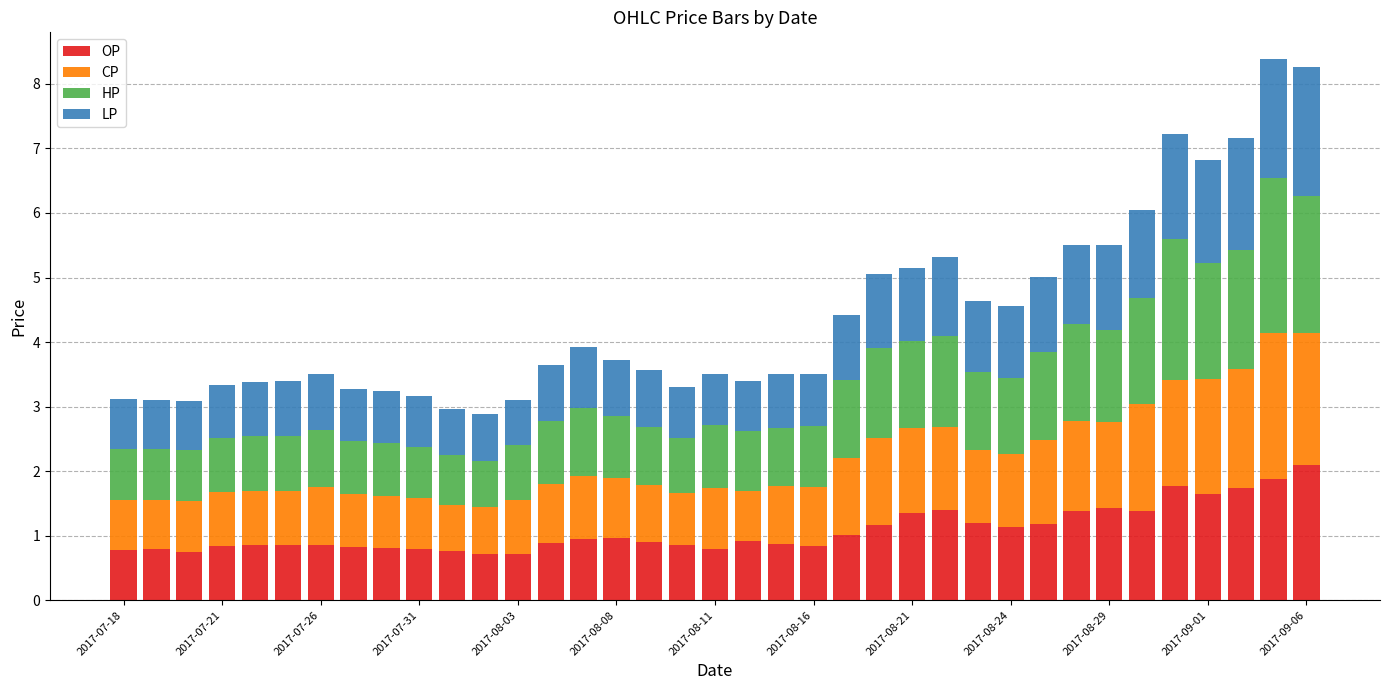

How many categories are shown in the chart?

37